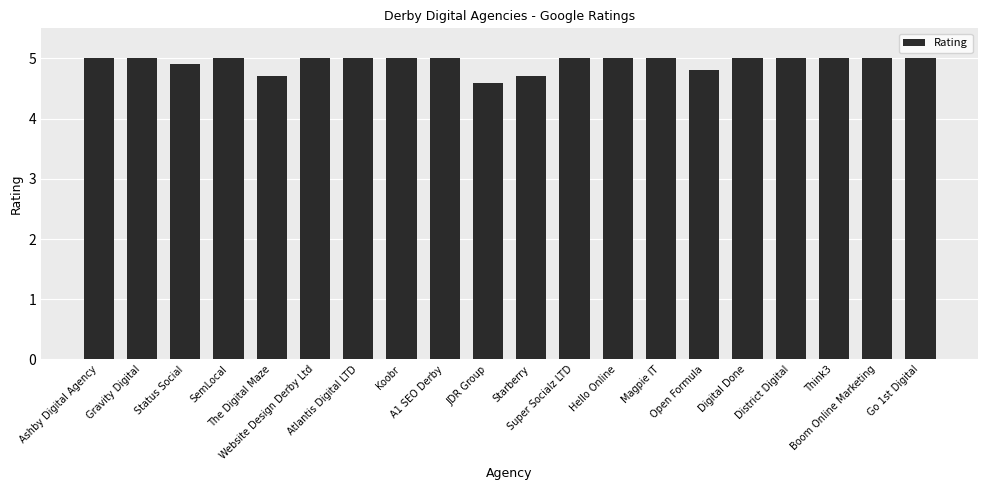

What is the value of the 20th bar from the left?

5.0